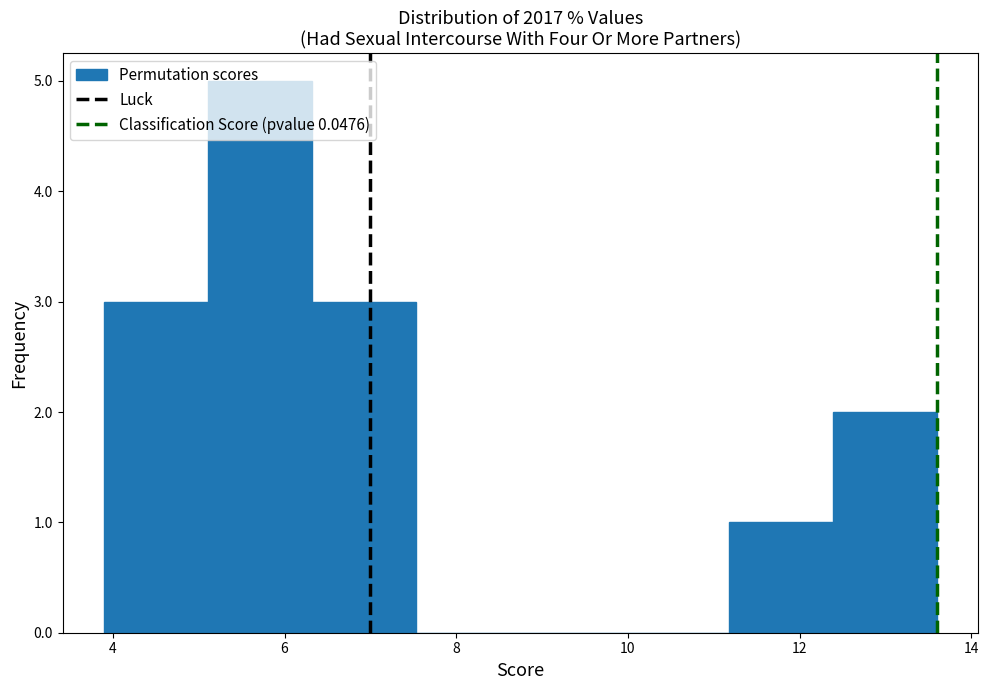

Over which range of the x-axis is the bar tallest?

5.2 to 6.4